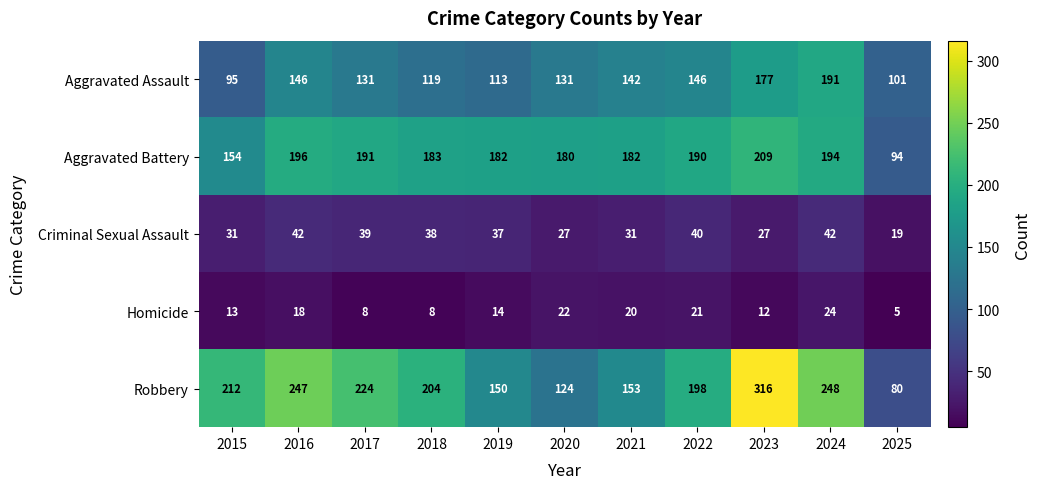

Which category has the highest value in the Aggravated Assault series?

2024